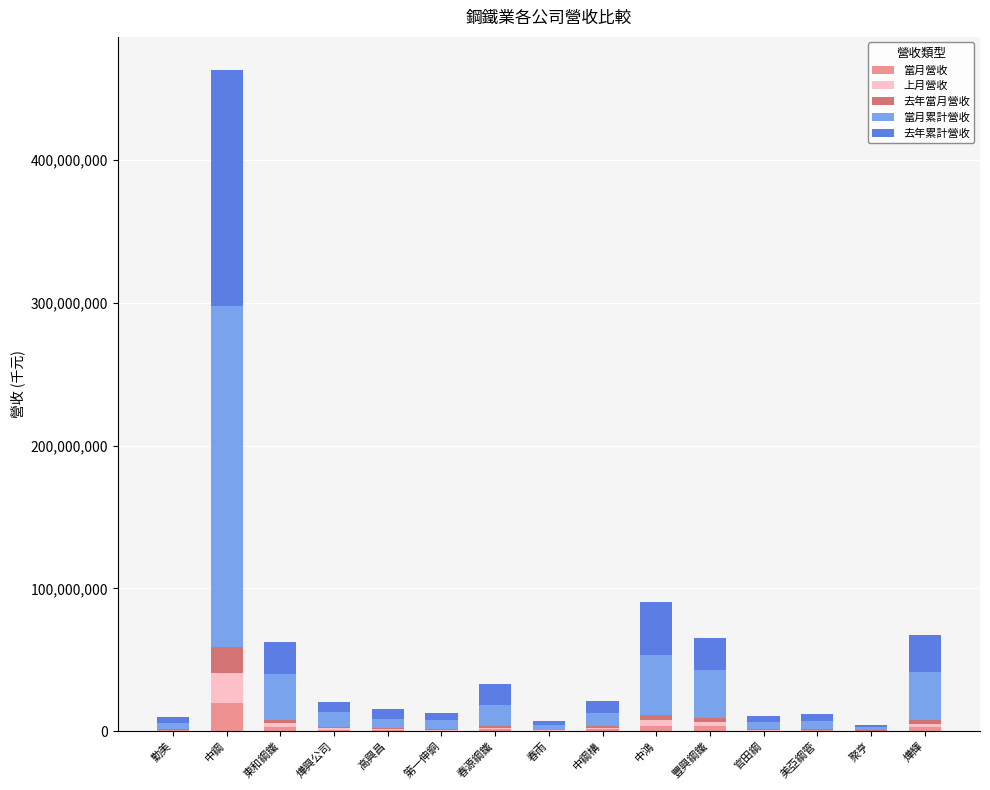

At which category is the sum across all series the highest?

中鋼